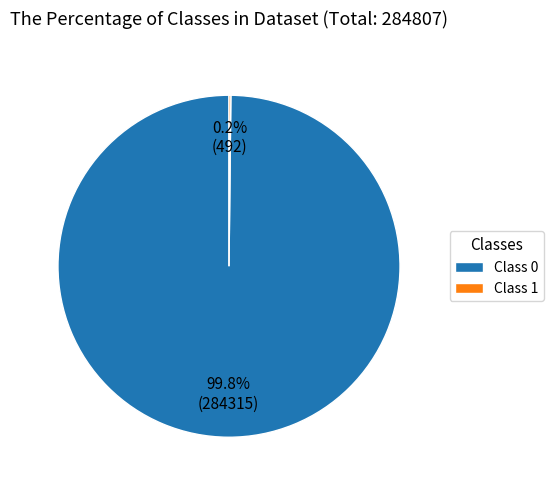

What is the largest slice in the pie chart?

Class 0